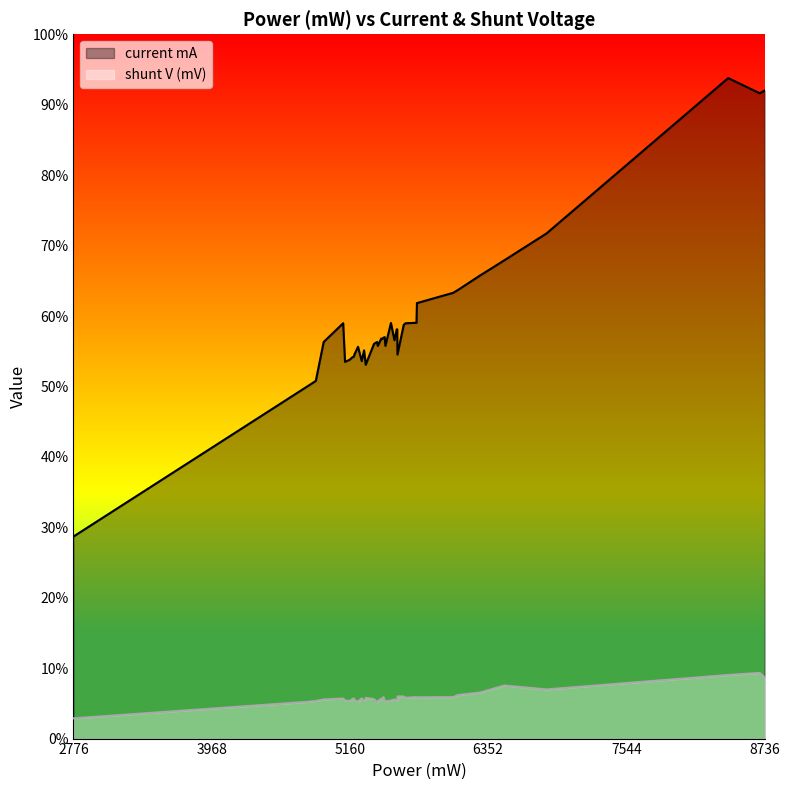

True or false: current mA has more than 1 interior local peaks.

True